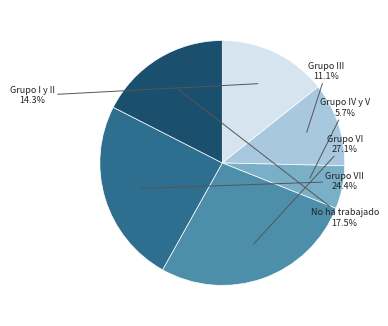

Is there a majority slice in this chart?

No